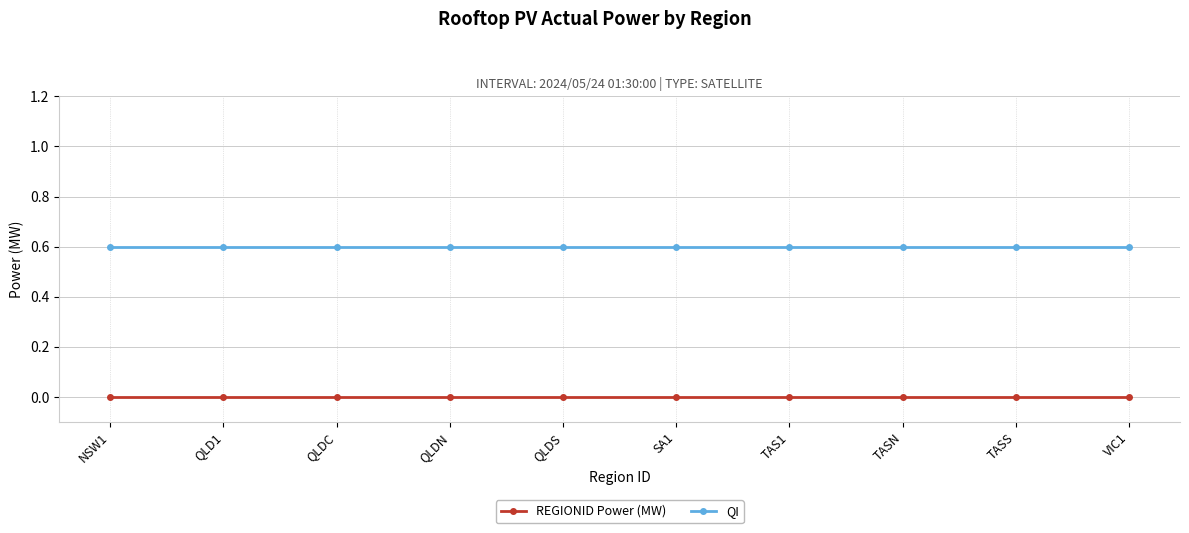

What is the maximum value shown in the chart?

0.6